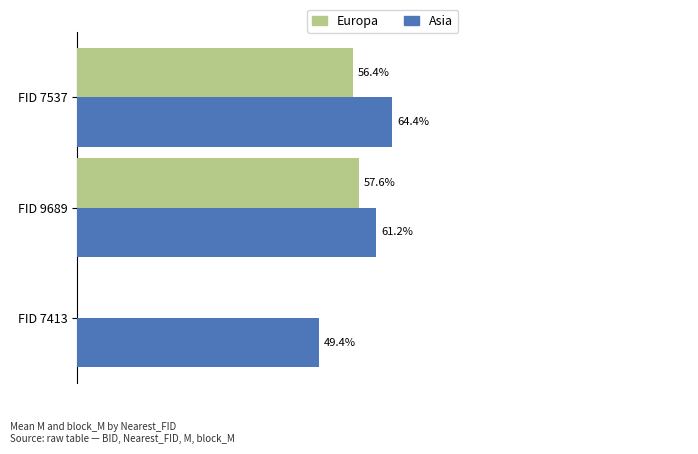

List the series in order of their overall mean, lowest first.

Europa, Asia